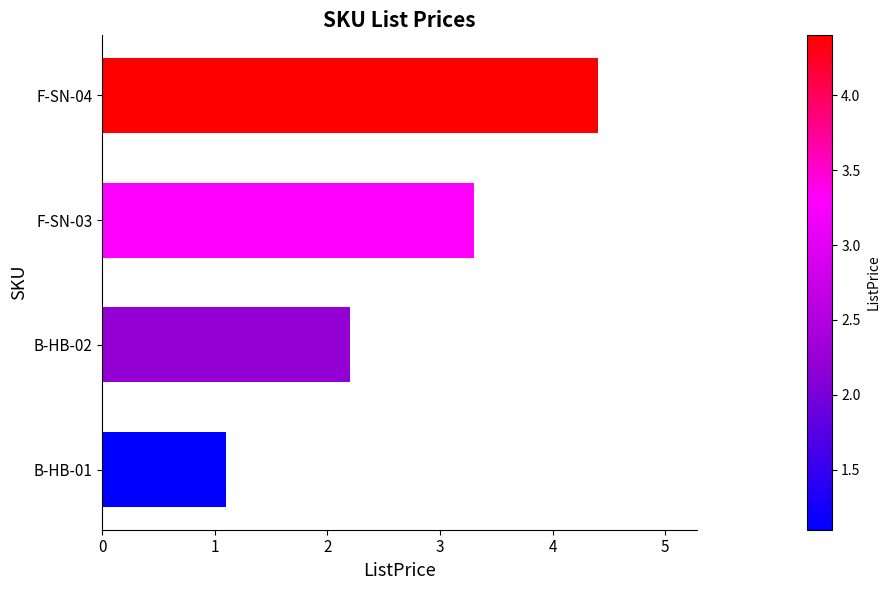

The chart shows a value of 3.9 at B-HB-02. True or false?

False